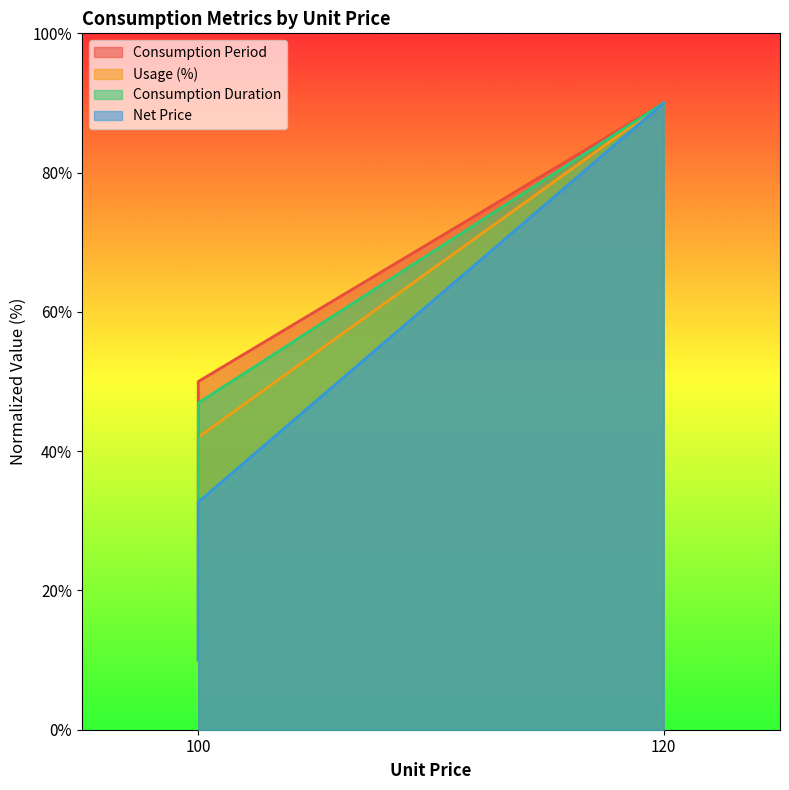

List the series in order of their overall mean, lowest first.

Net Price, Usage (%), Consumption Duration, Consumption Period